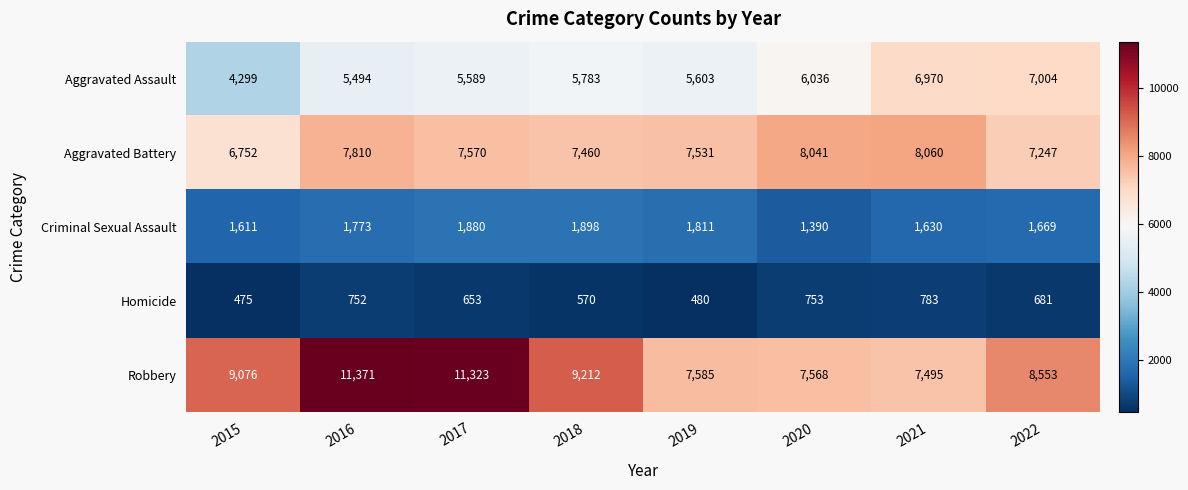

Which series has the largest range (max minus min)?

Robbery